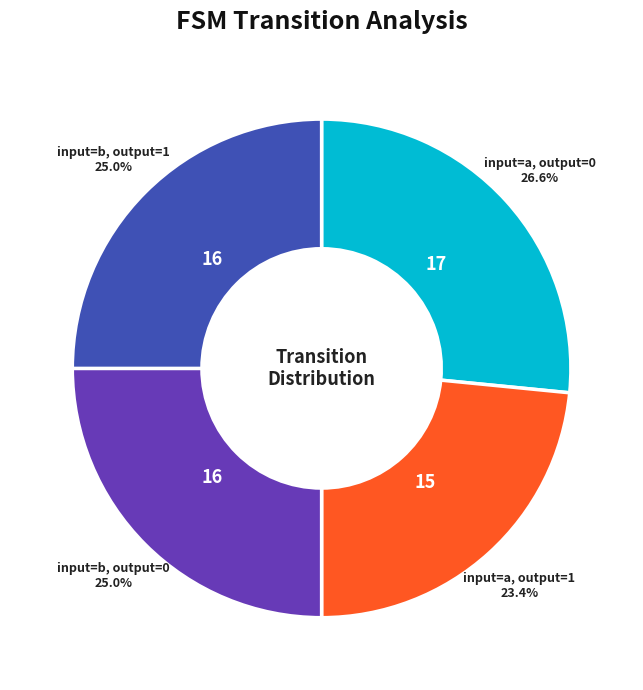

Does any single category account for the majority?

No